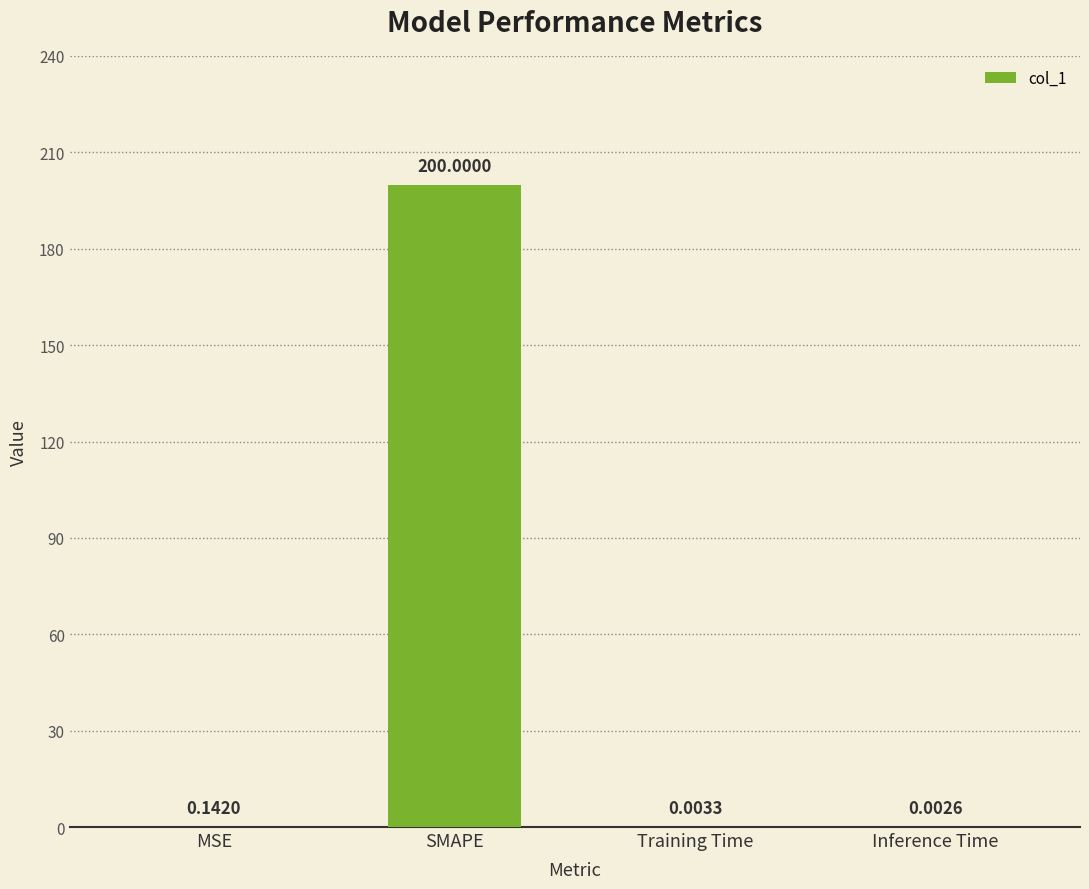

What is the change in value from MSE to SMAPE?

+199.9